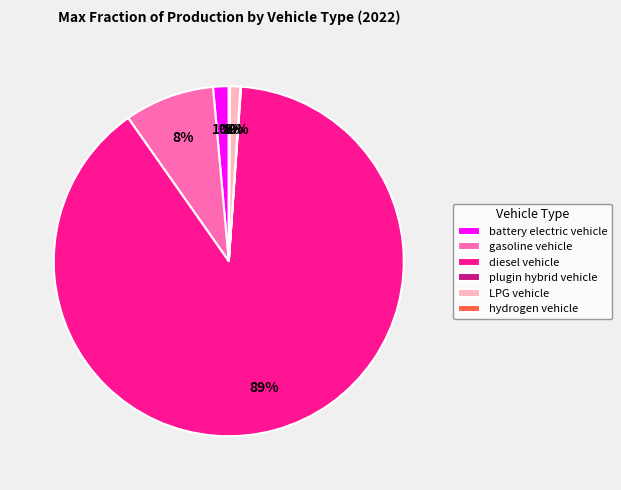

Which category has the biggest portion of the pie?

diesel vehicle